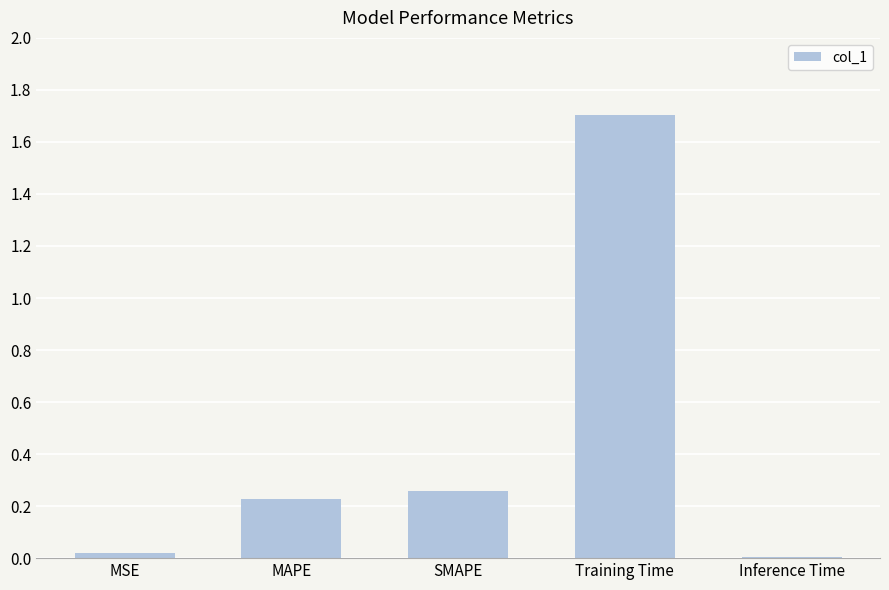

What is the sum of all values?

2.2